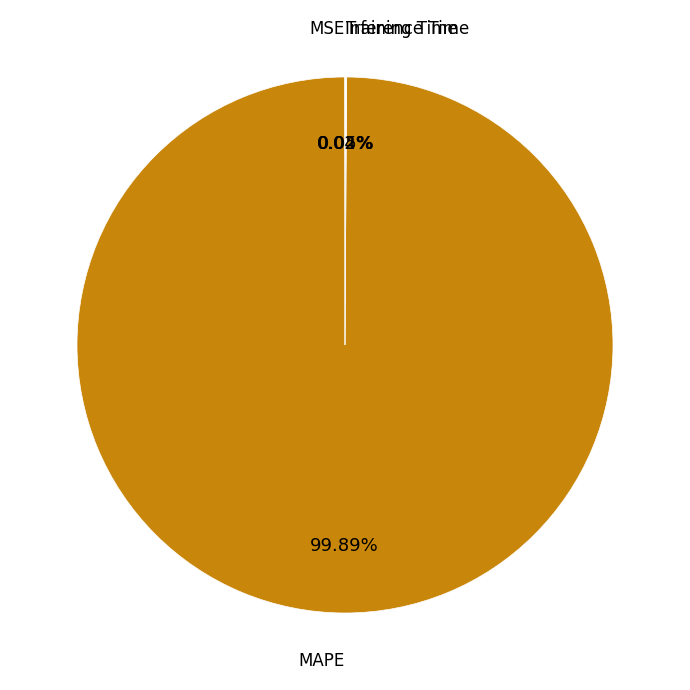

Is there a majority slice in this chart?

Yes